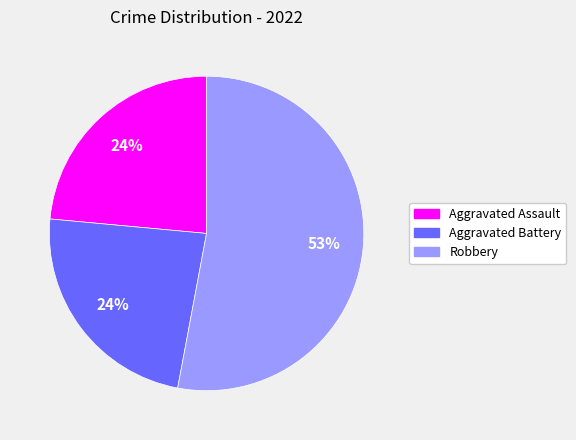

To the nearest percent, what is the average slice percentage?

33%